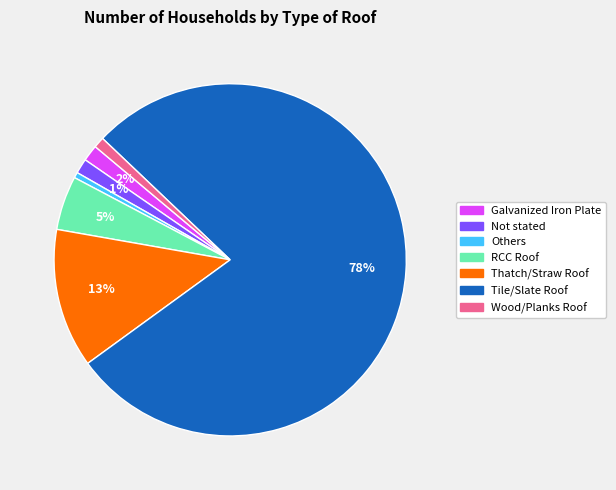

What is the largest slice in the pie chart?

Tile/Slate Roof